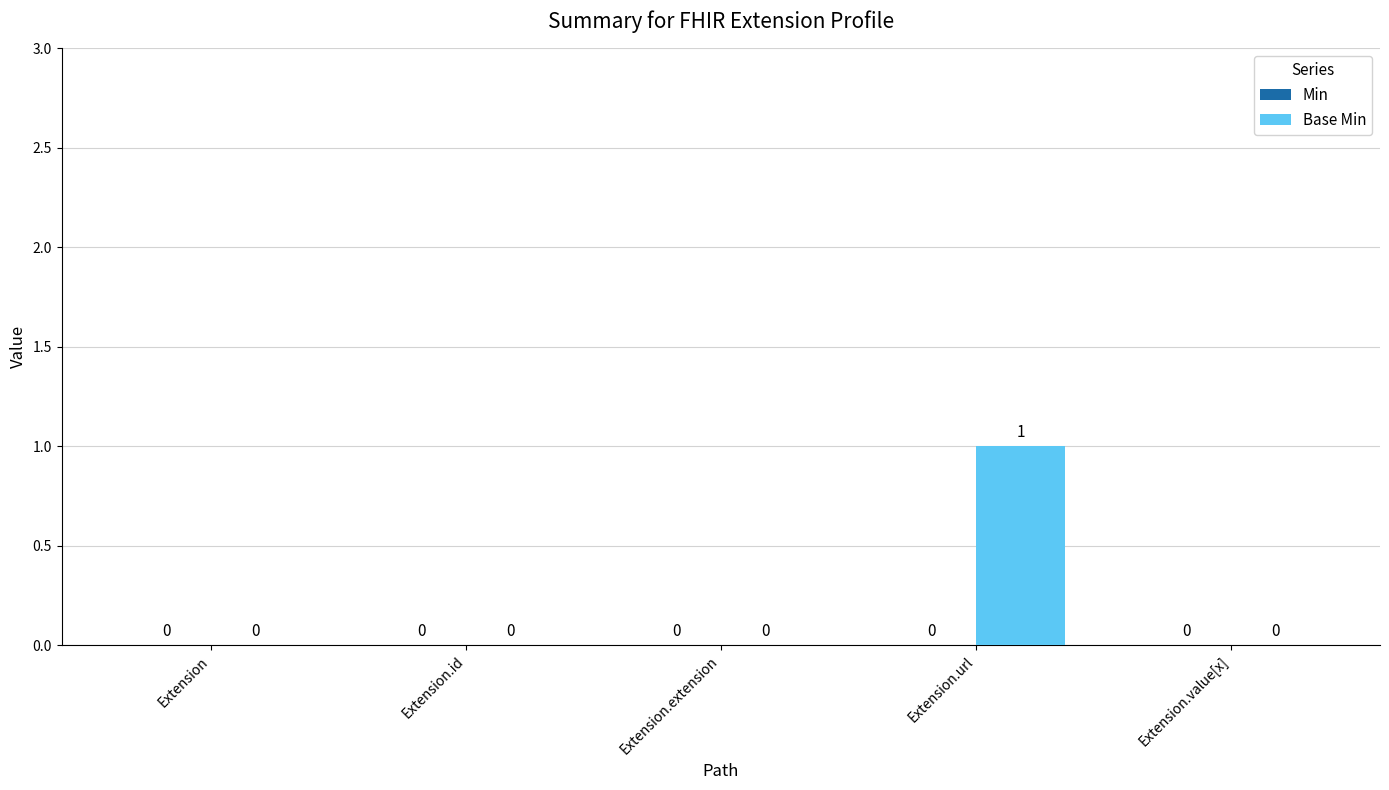

At which category does the chart reach its peak across all series?

Extension.url